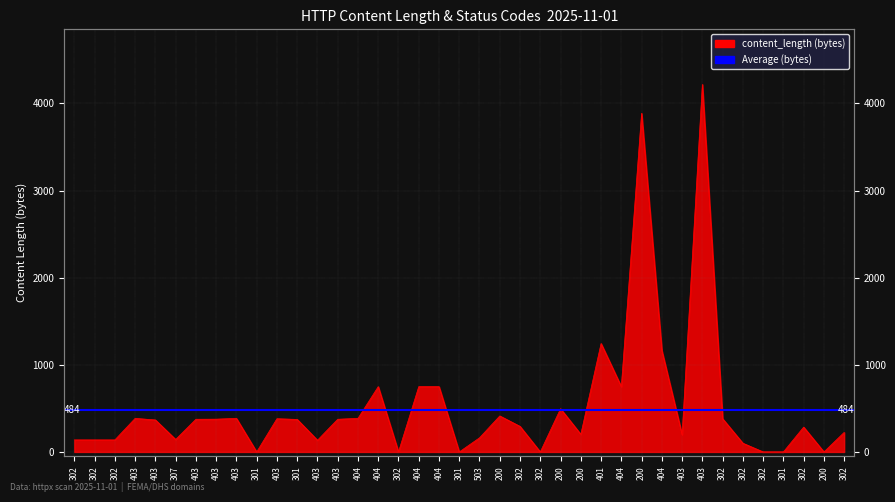

List the labels in order of value, smallest first.

301, 302, 301, 302, 302, 301, 200, 302, 403, 302, 302, 302, 307, 503, 403, 200, 302, 302, 302, 403, 301, 403, 403, 403, 403, 302, 403, 403, 404, 200, 200, 404, 404, 404, 404, 404, 401, 200, 403